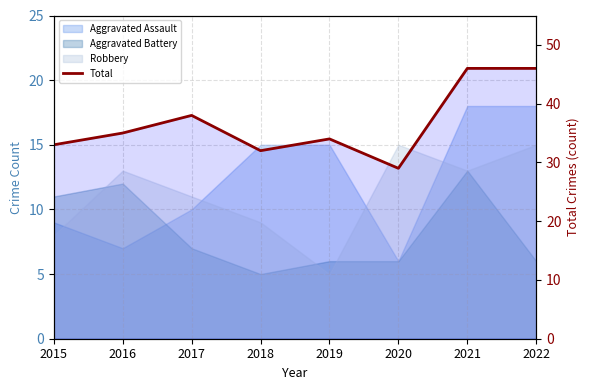

Which label corresponds to the smallest value in the chart?

2020